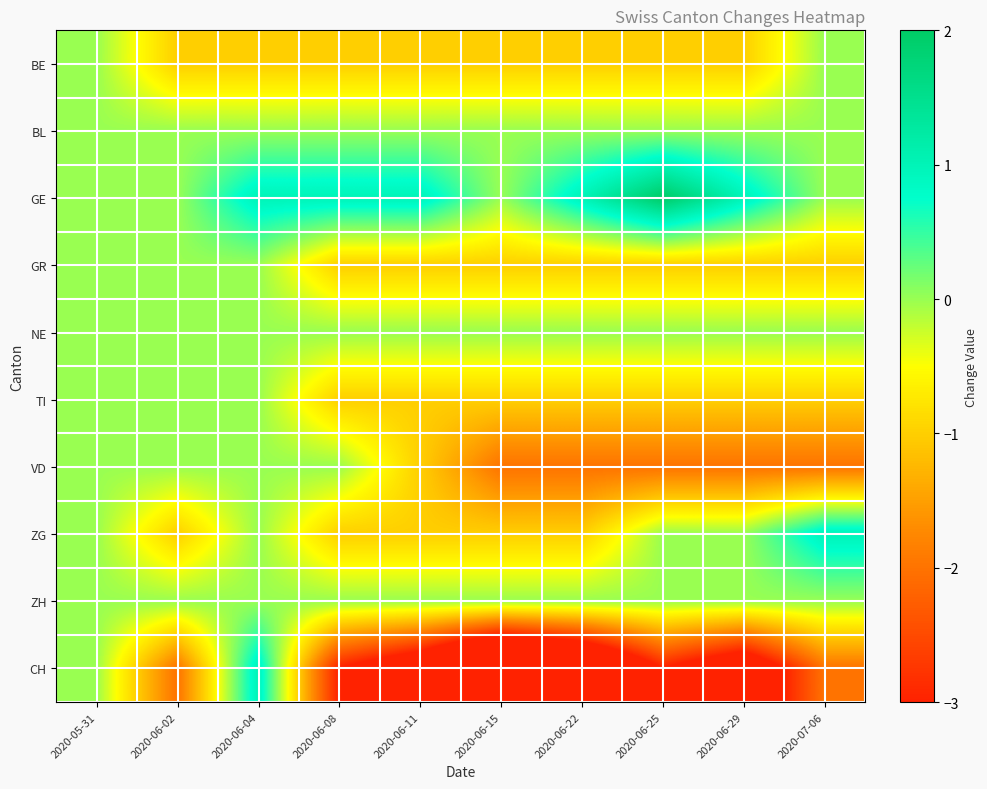

Reading left to right, list all the values displayed in this chart.

BE: 2020-05-31=0	2020-06-02=-1	2020-06-04=-1	2020-06-08=-1	2020-06-11=-1	2020-06-15=-1	2020-06-22=-1	2020-06-25=-1	2020-06-29=-1	2020-07-06=0
BL: 2020-05-31=0	2020-06-02=0	2020-06-04=0	2020-06-08=0	2020-06-11=0	2020-06-15=0	2020-06-22=0	2020-06-25=0	2020-06-29=0	2020-07-06=0
GE: 2020-05-31=0	2020-06-02=0	2020-06-04=1	2020-06-08=1	2020-06-11=1	2020-06-15=0	2020-06-22=1	2020-06-25=2	2020-06-29=1	2020-07-06=0
GR: 2020-05-31=0	2020-06-02=0	2020-06-04=0	2020-06-08=-1	2020-06-11=-1	2020-06-15=-1	2020-06-22=-1	2020-06-25=-1	2020-06-29=-1	2020-07-06=-1
NE: 2020-05-31=0	2020-06-02=0	2020-06-04=0	2020-06-08=0	2020-06-11=0	2020-06-15=0	2020-06-22=0	2020-06-25=0	2020-06-29=0	2020-07-06=0
TI: 2020-05-31=0	2020-06-02=0	2020-06-04=0	2020-06-08=-1	2020-06-11=-1	2020-06-15=-1	2020-06-22=-1	2020-06-25=-1	2020-06-29=-1	2020-07-06=-1
VD: 2020-05-31=0	2020-06-02=0	2020-06-04=0	2020-06-08=0	2020-06-11=-1	2020-06-15=-2	2020-06-22=-2	2020-06-25=-2	2020-06-29=-2	2020-07-06=-2
ZG: 2020-05-31=0	2020-06-02=-1	2020-06-04=0	2020-06-08=-1	2020-06-11=-1	2020-06-15=-1	2020-06-22=-1	2020-06-25=0	2020-06-29=0	2020-07-06=1
ZH: 2020-05-31=0	2020-06-02=0	2020-06-04=0	2020-06-08=0	2020-06-11=0	2020-06-15=0	2020-06-22=0	2020-06-25=0	2020-06-29=0	2020-07-06=0
CH: 2020-05-31=0	2020-06-02=-2	2020-06-04=1	2020-06-08=-3	2020-06-11=-4	2020-06-15=-6	2020-06-22=-5	2020-06-25=-3	2020-06-29=-4	2020-07-06=-2